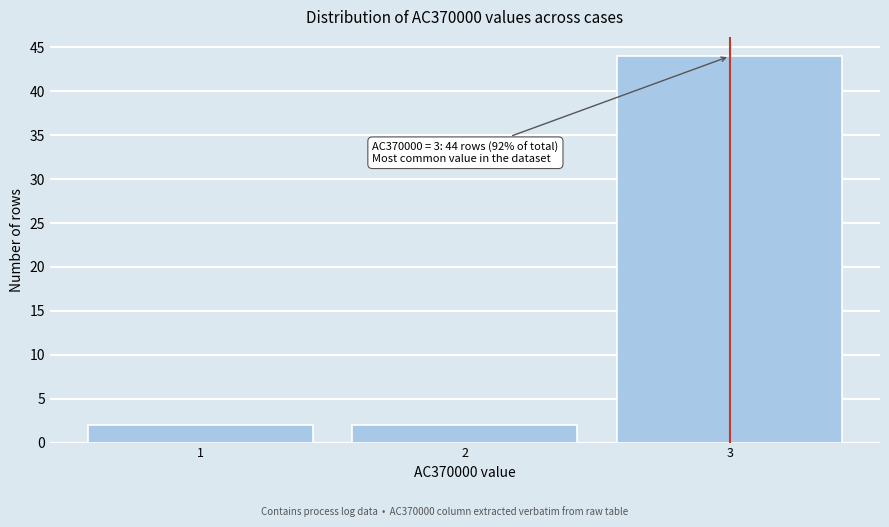

Which range on the x-axis has the tallest bar?

2.5 to 3.5